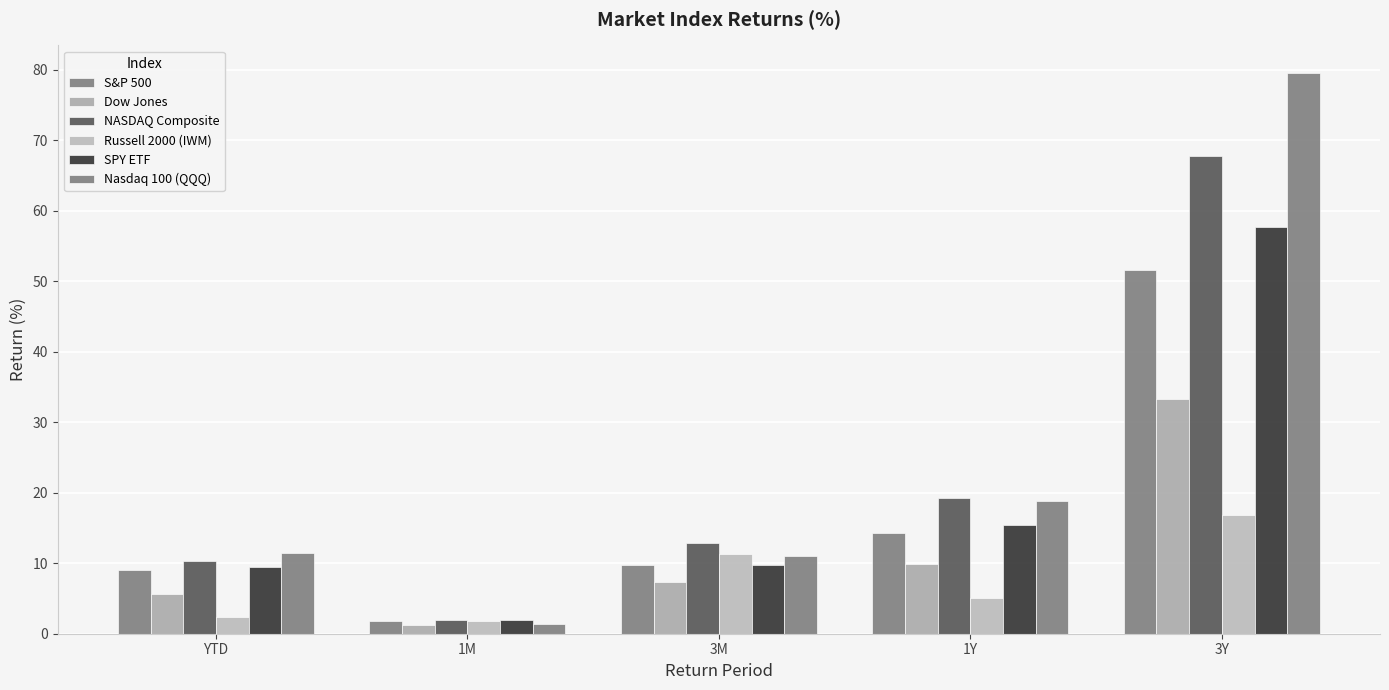

How many series are shown in this chart?

6